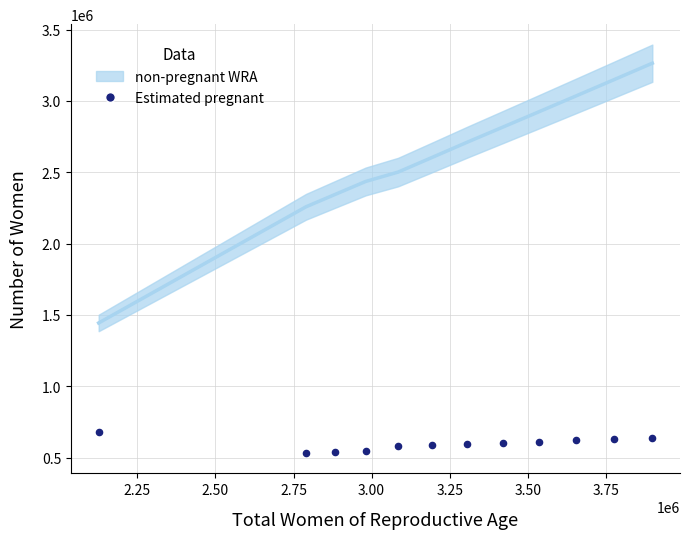

What is the average X value?

3220500.0